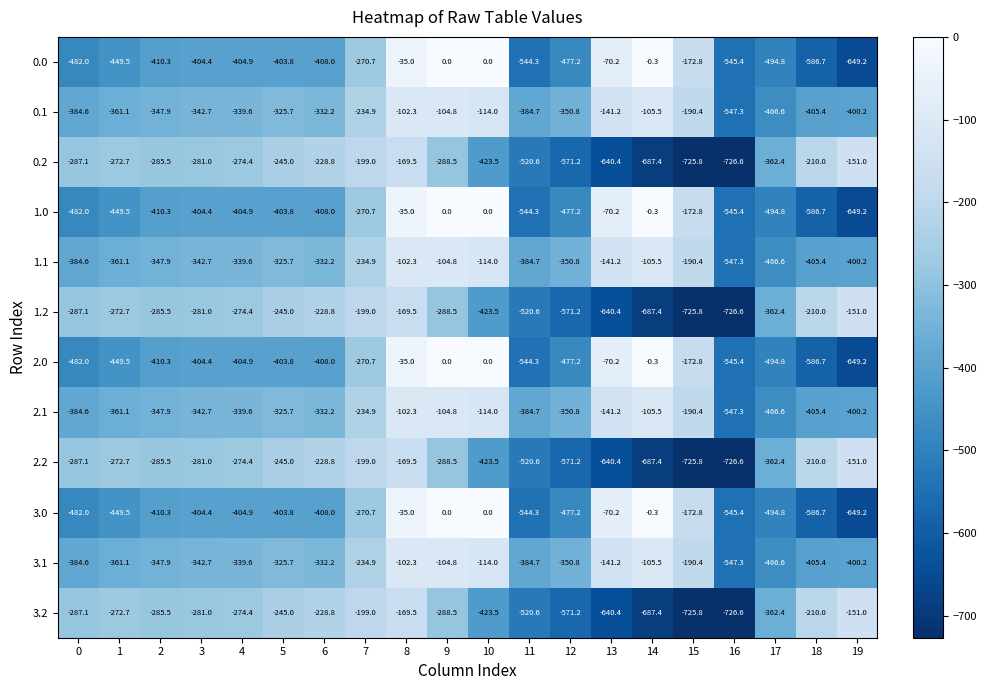

What value does the 3.2 series have at 7?

-199.0